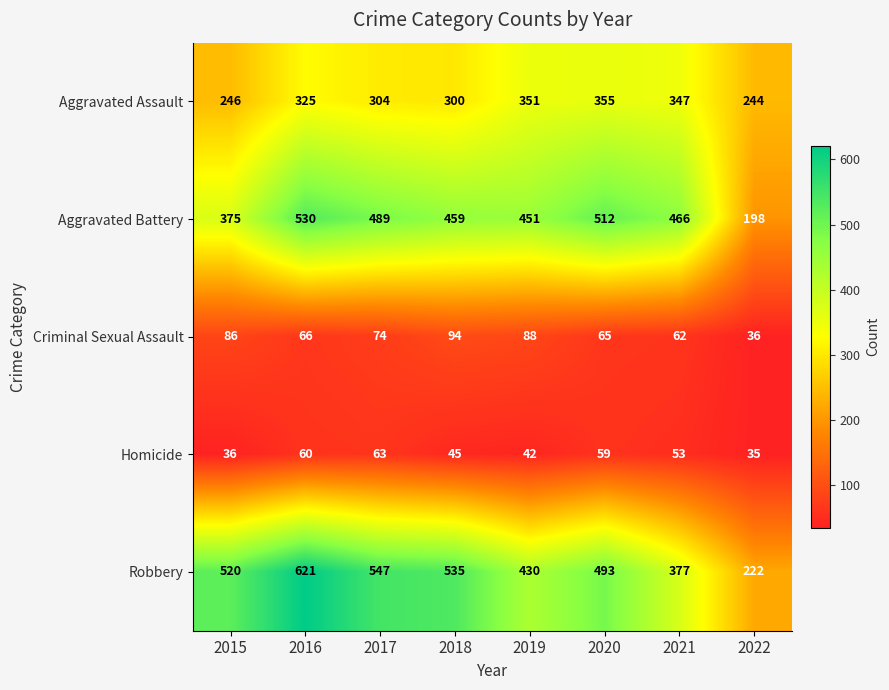

At which category is the sum across all series the highest?

2016